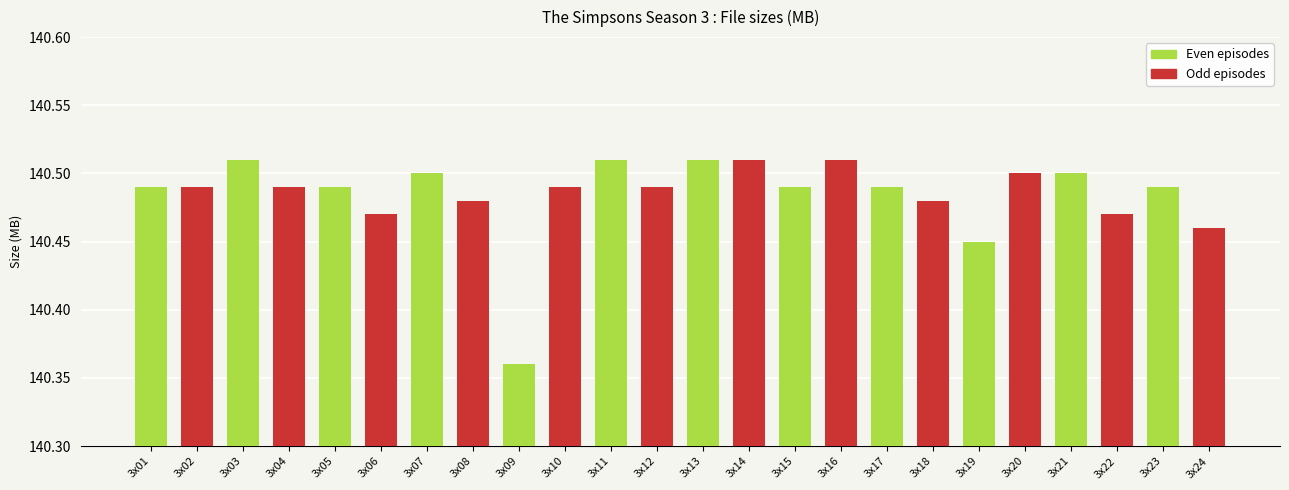

What is the ratio of the value at 3x05 to the value at 3x09?

1.0